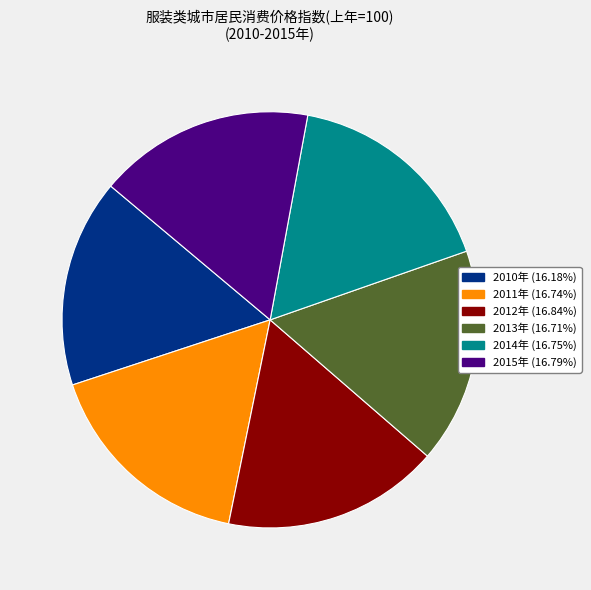

What is the smallest slice in the pie chart?

2010年